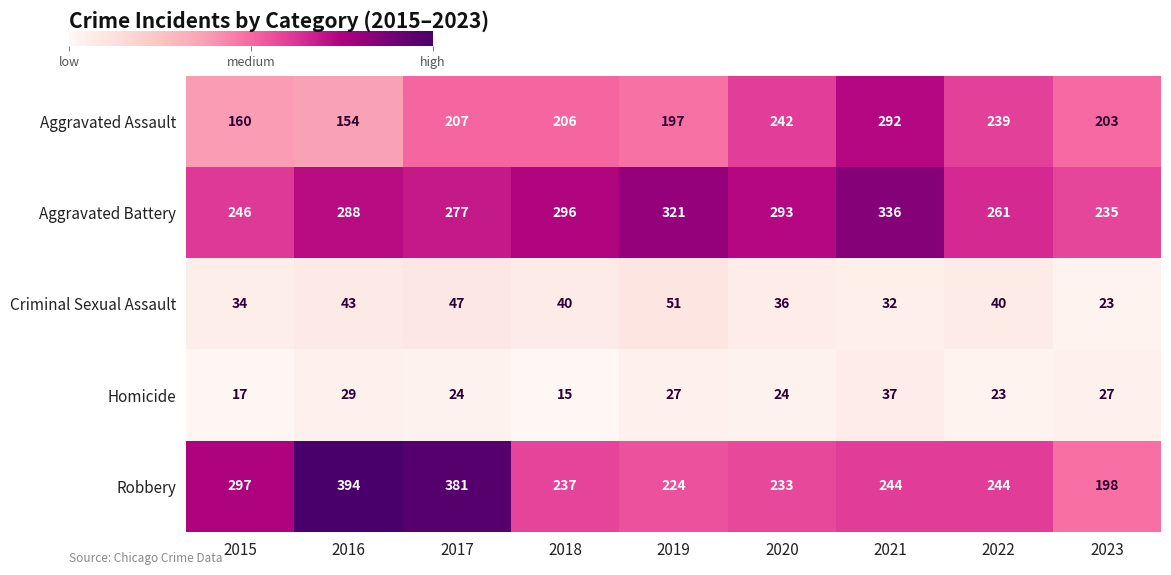

What is the difference between the Robbery values at 2019 and 2023?

26